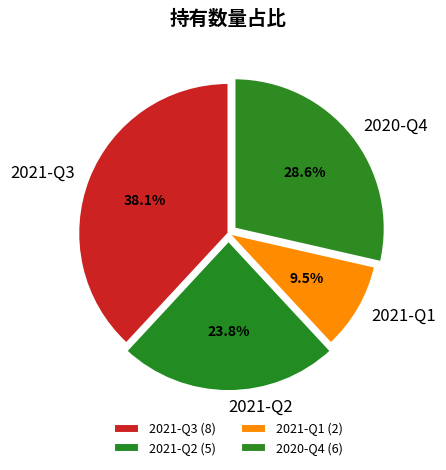

To the nearest percent, what is the combined percentage of 2021-Q3 and 2020-Q4?

67%